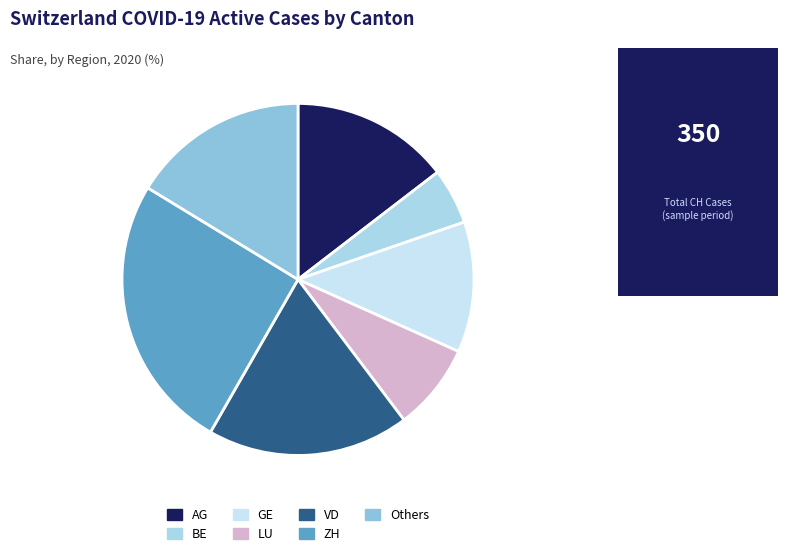

How many slices are in this pie chart?

7